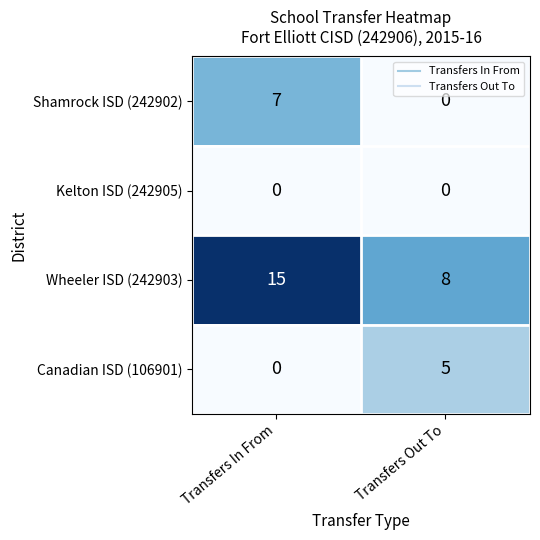

What is the difference between the Shamrock ISD (242902) values at Transfers Out To and Transfers In From?

7